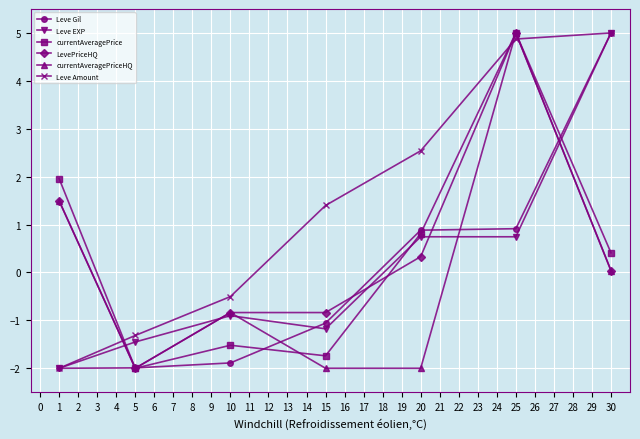

What is the maximum value shown in the chart?

5.0